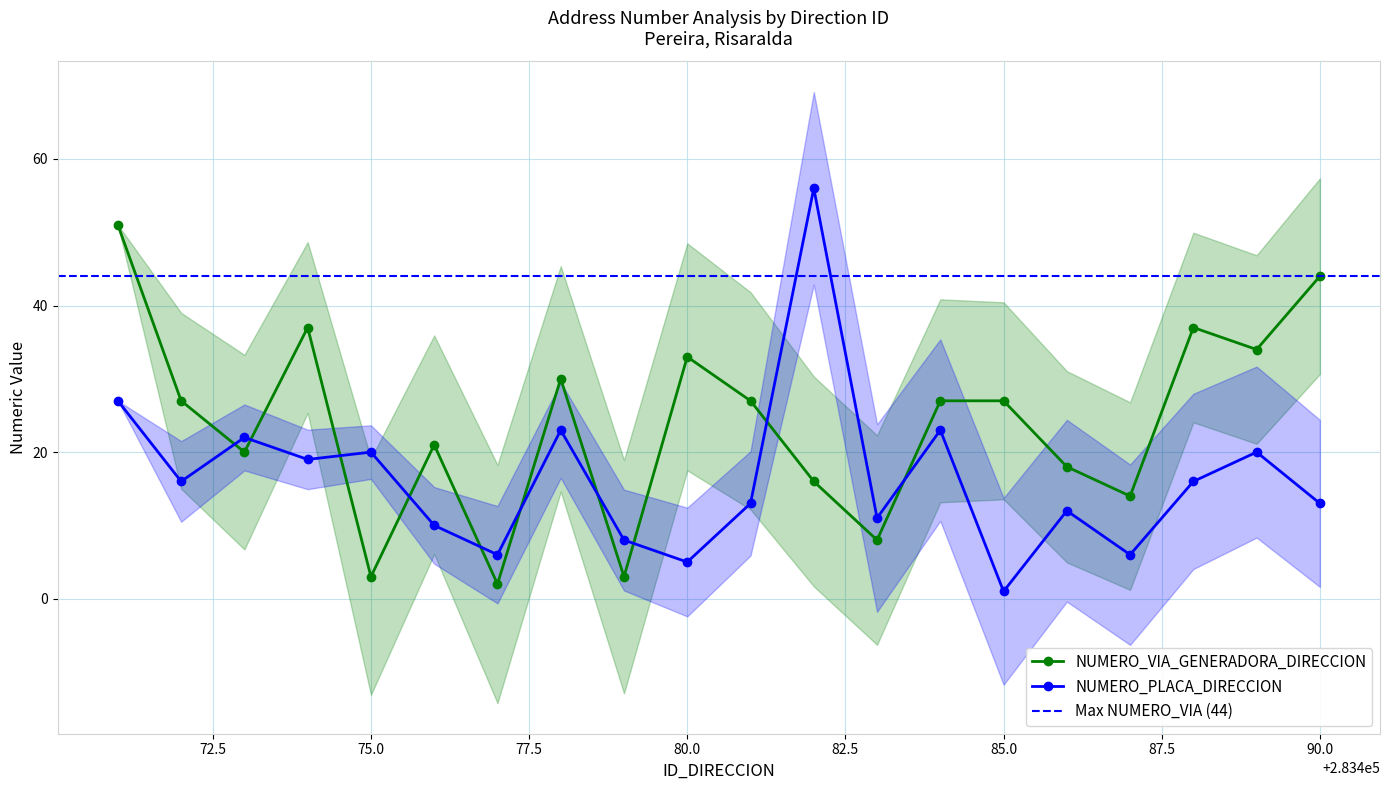

Reading left to right, list all the values displayed in this chart.

NUMERO_VIA_GENERADORA_DIRECCION: 51	27	20	37	3	21	2	30	3	33	27	16	8	27	27	18	14	37	34	44
NUMERO_PLACA_DIRECCION: 27	16	22	19	20	10	6	23	8	5	13	56	11	23	1	12	6	16	20	13